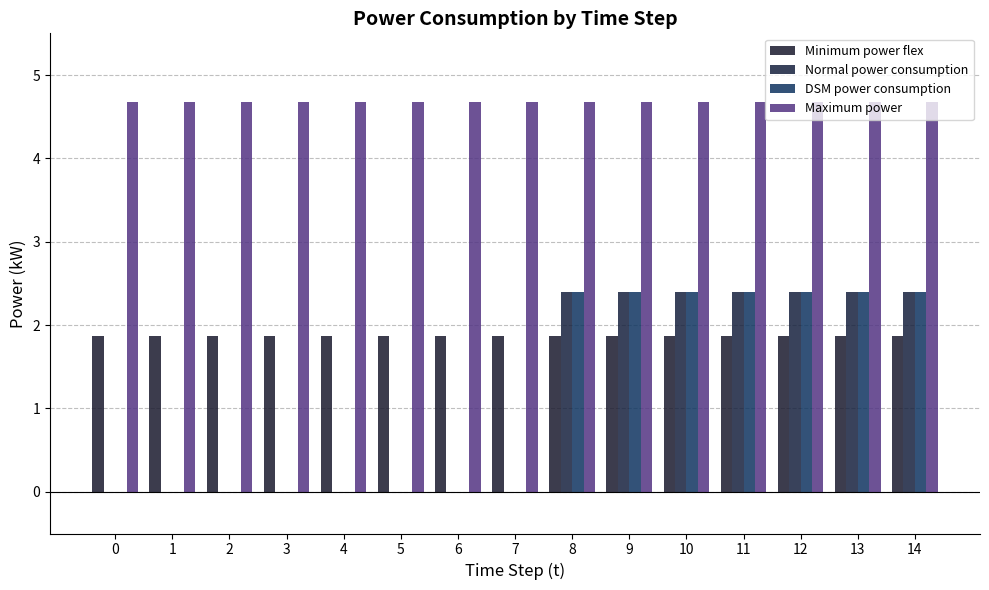

What is the approximate value of Maximum power at 1?

4.7